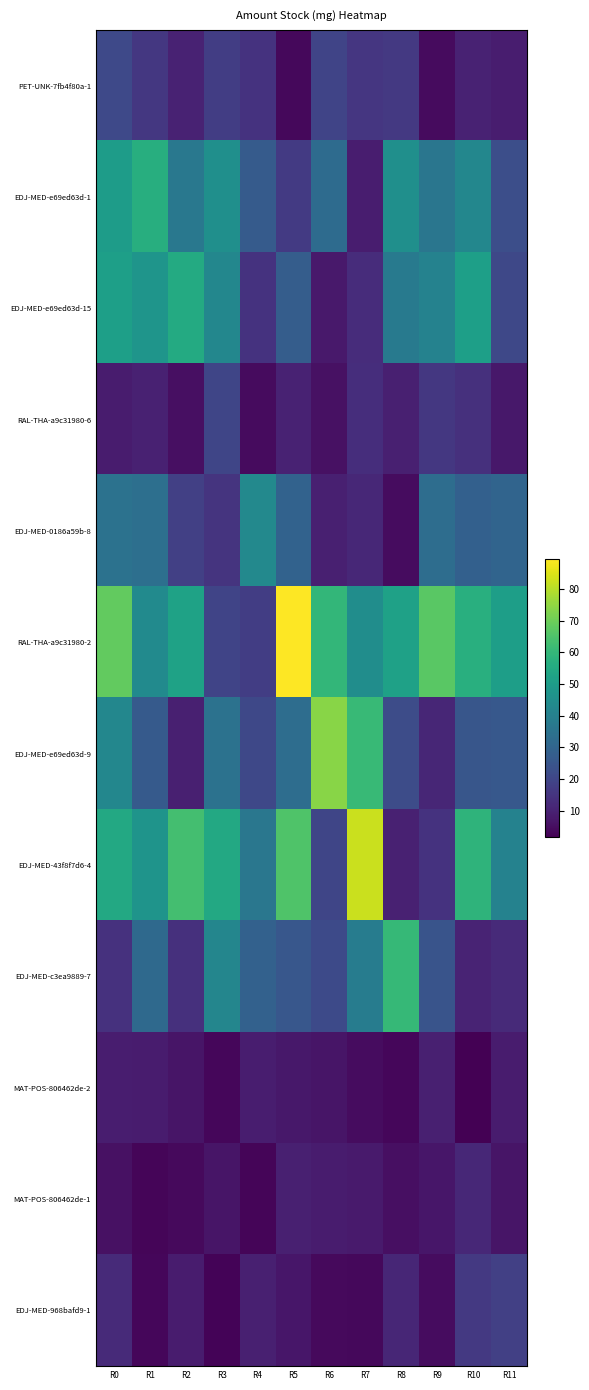

What is the difference between the highest and lowest values at R11?

44.2